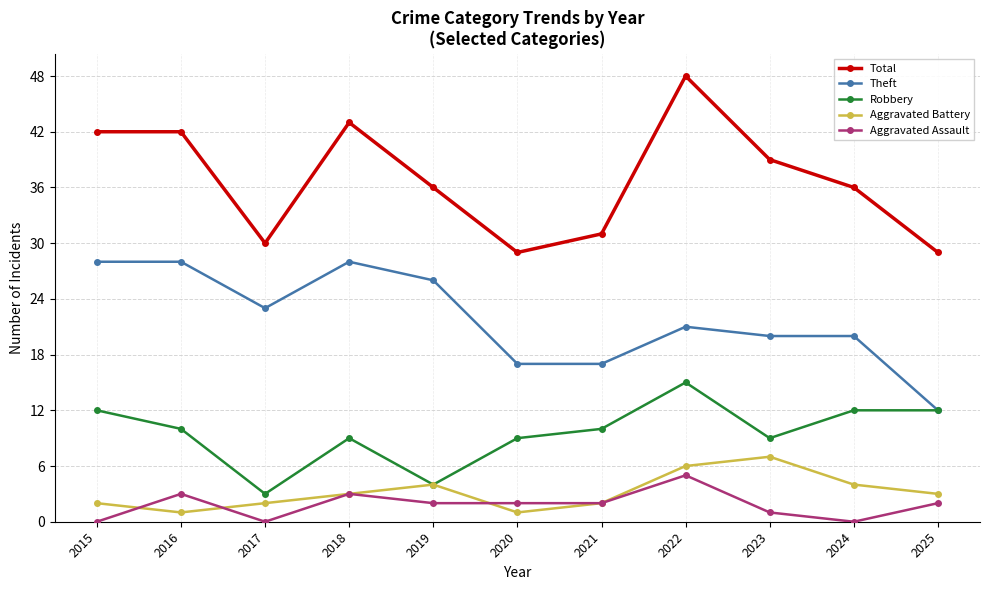

What are all the series names shown in the legend?

Total, Theft, Robbery, Aggravated Battery, Aggravated Assault